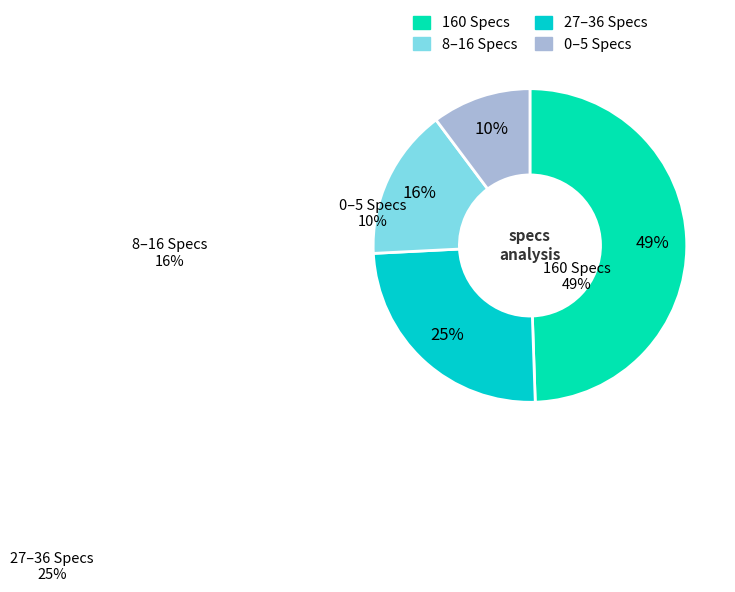

How many segments does this pie chart have?

4